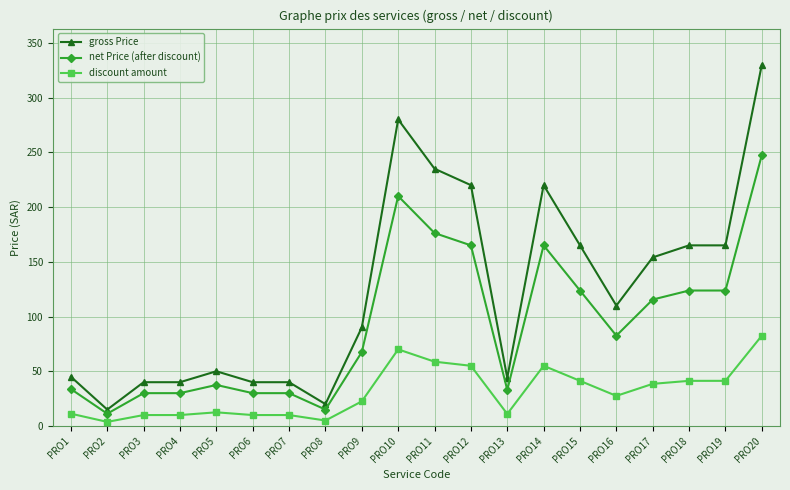

True or false: gross Price has more than 1 points higher than both neighbors.

True